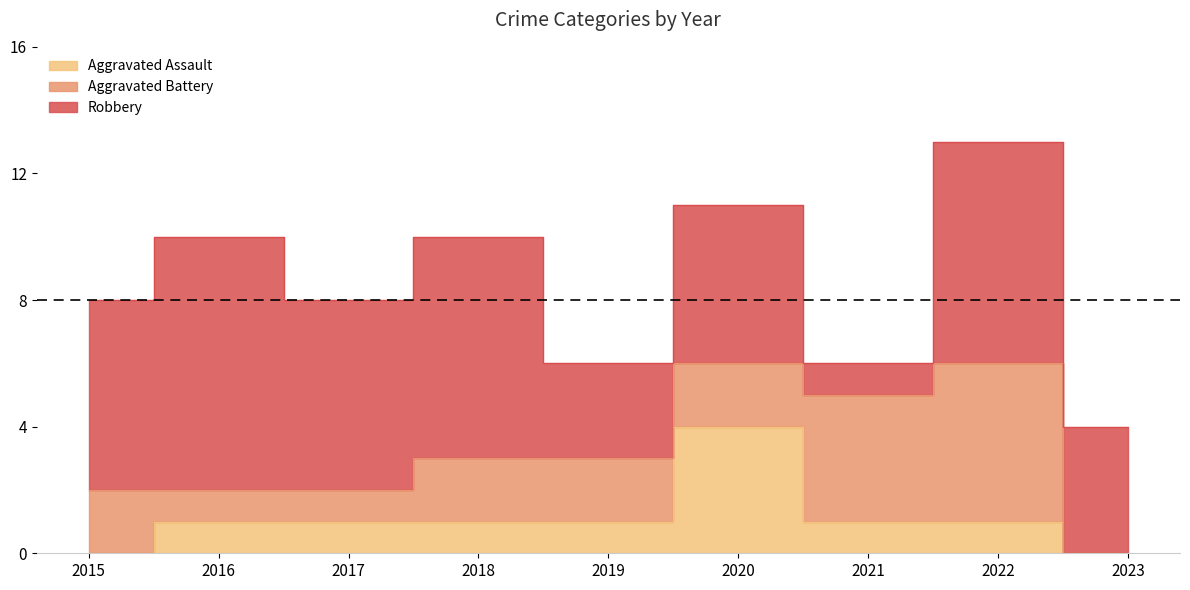

Between 2018 and 2022, which series saw the biggest shift?

Aggravated Battery